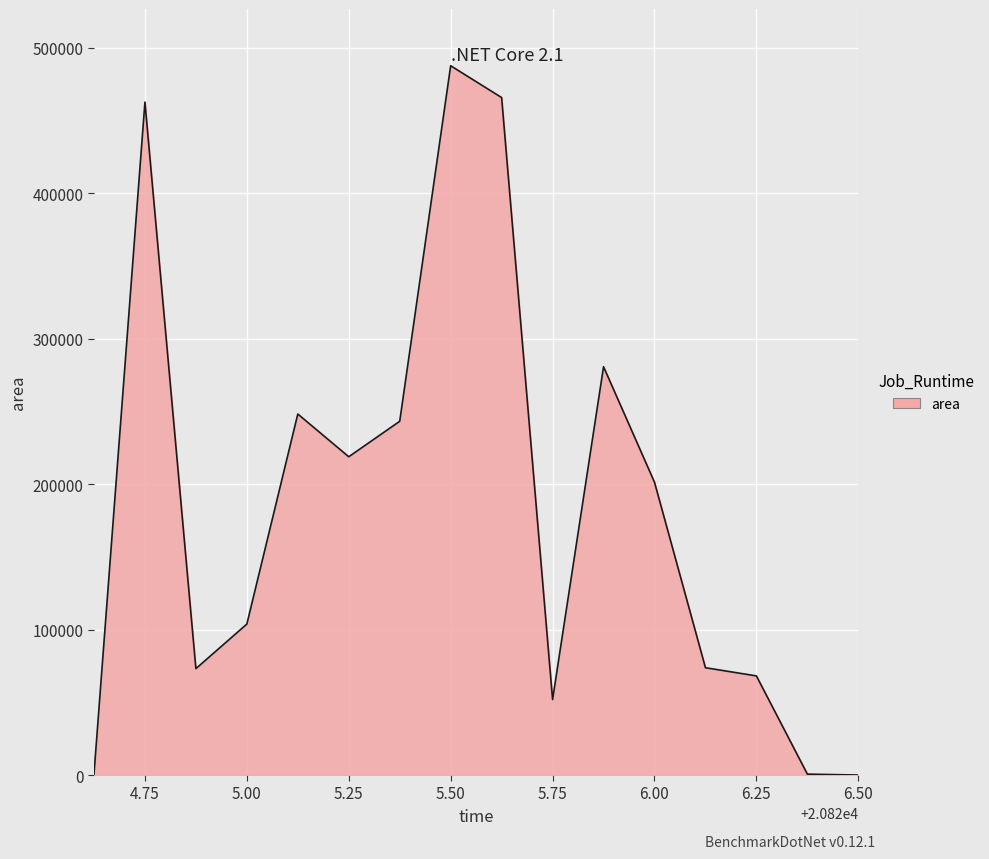

What is the maximum value shown in the chart?

487500